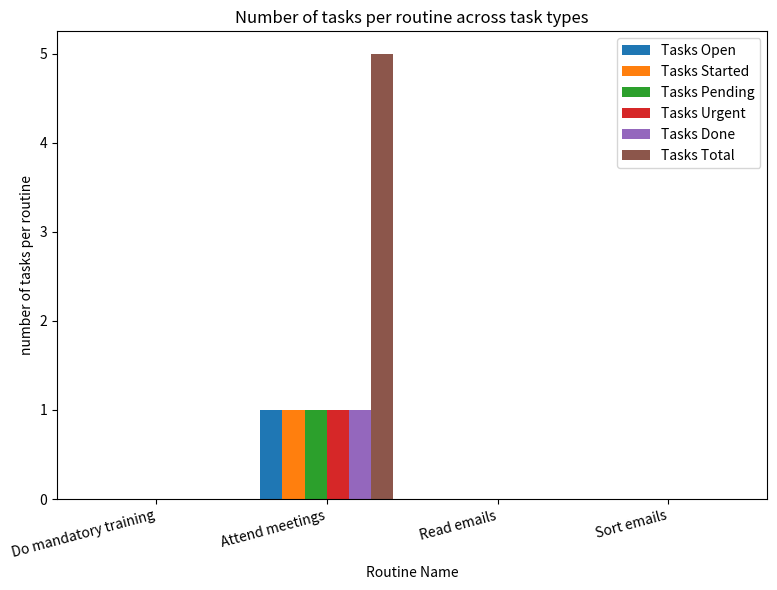

Which category has the highest value in the Tasks Done series?

Attend meetings